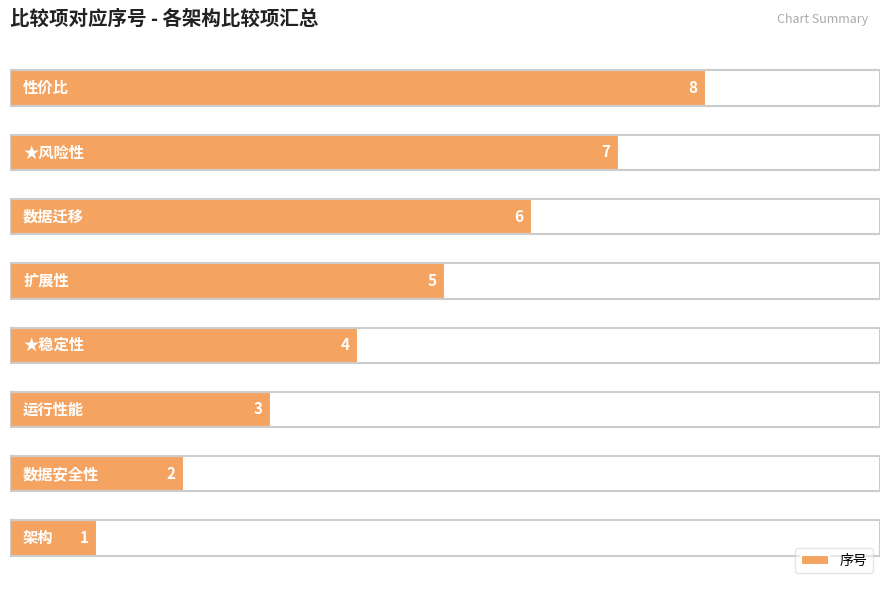

How many values are between 3 and 7?

5